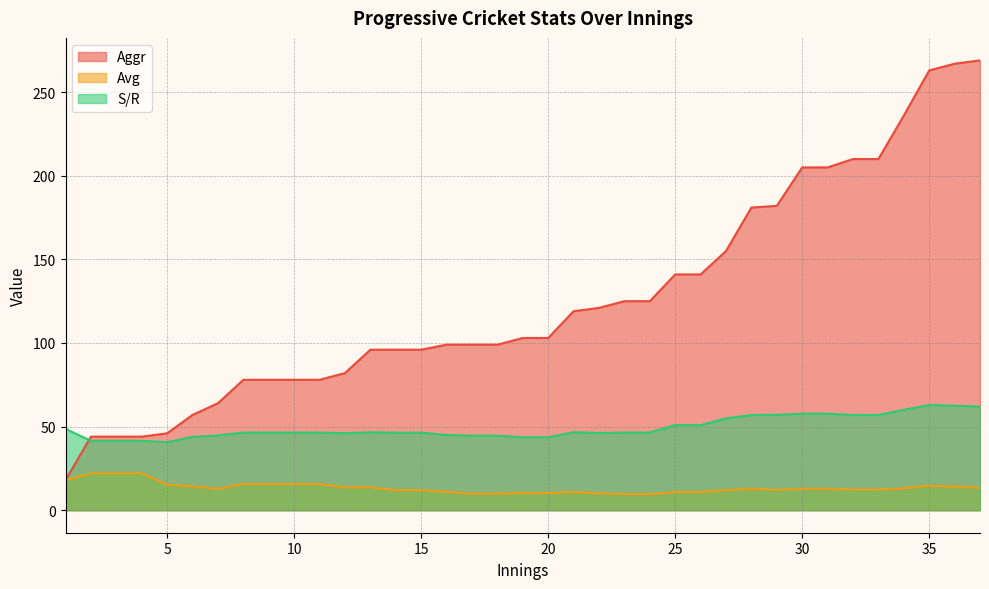

At which category does Avg reach its first local valley?

7